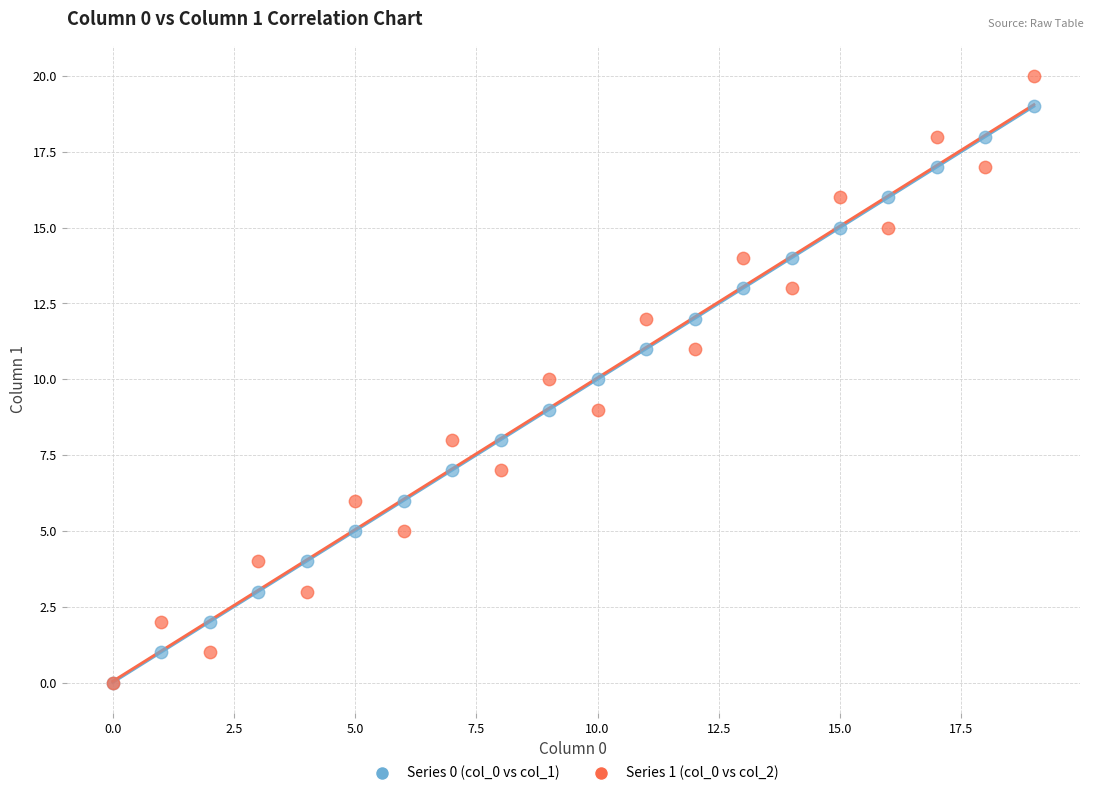

What are all the series names shown in the legend?

Series 0 (col_0 vs col_1), Series 1 (col_0 vs col_2)